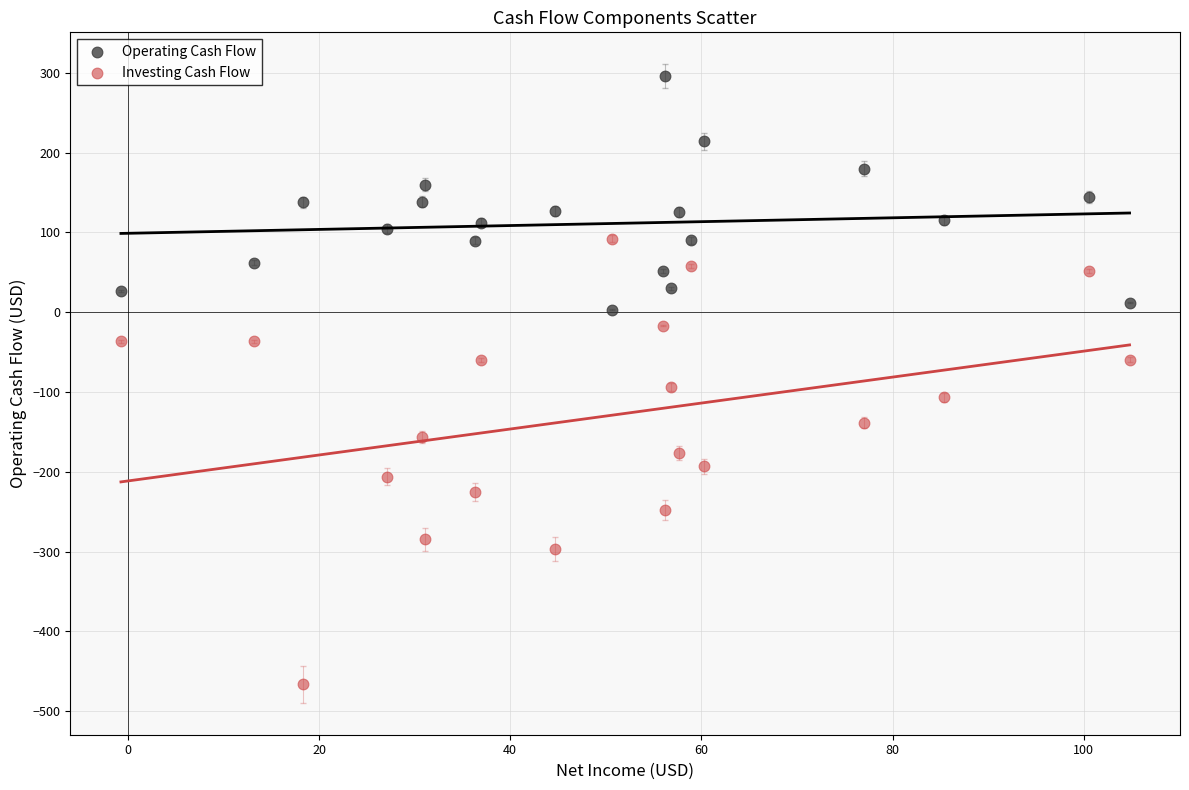

Across all data points, what is the range of Y values (max minus min)?

762.0